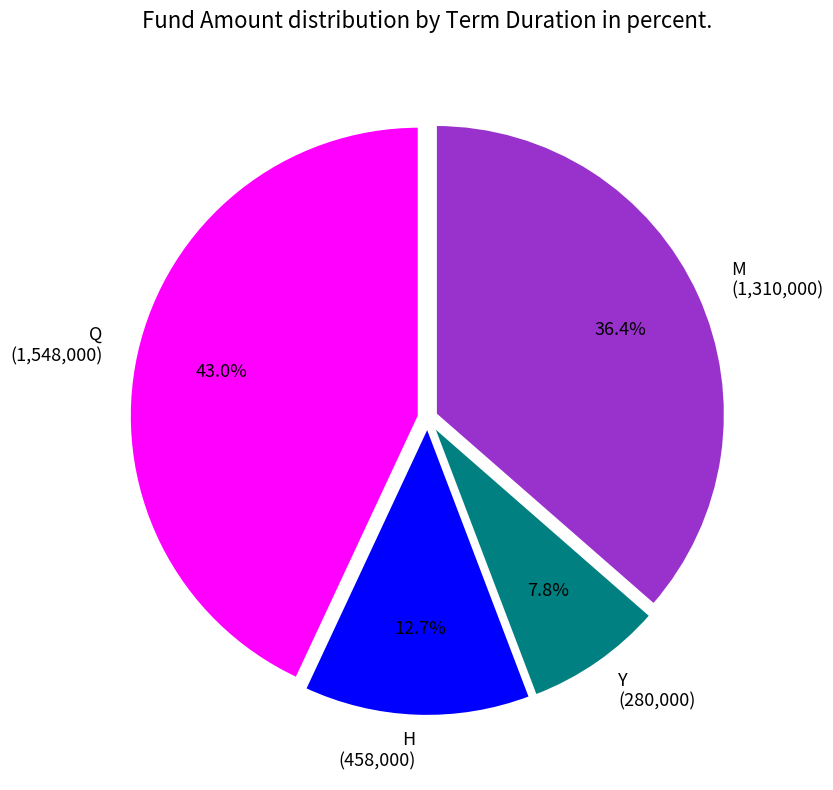

What is the ratio of the value at M to the value at Q?

0.8